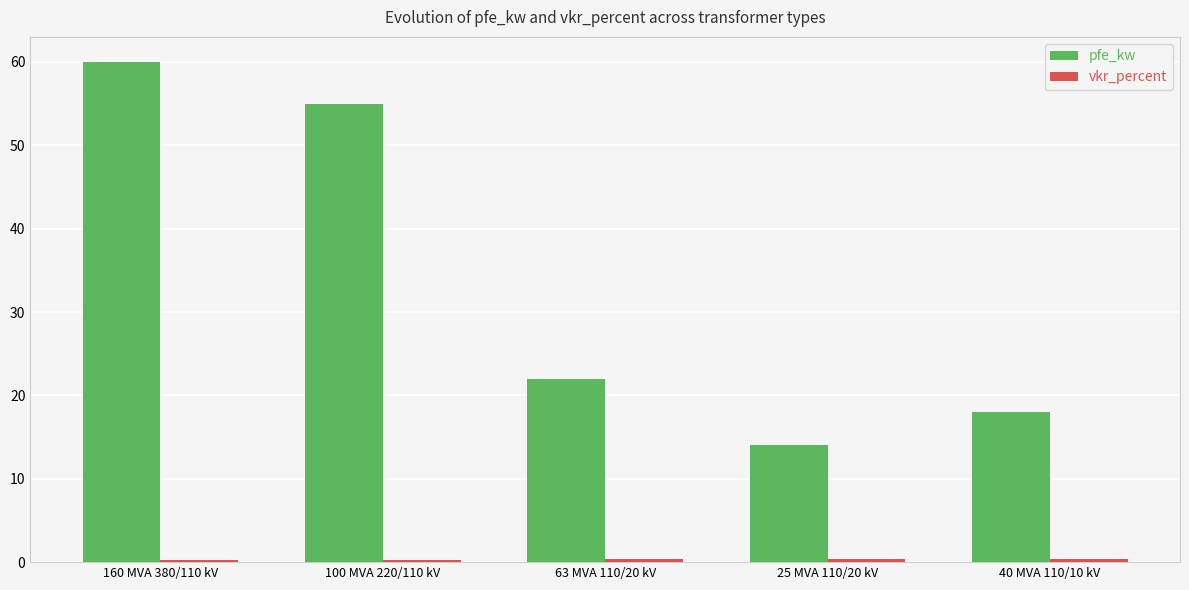

At which label does pfe_kw reach its peak?

160 MVA 380/110 kV